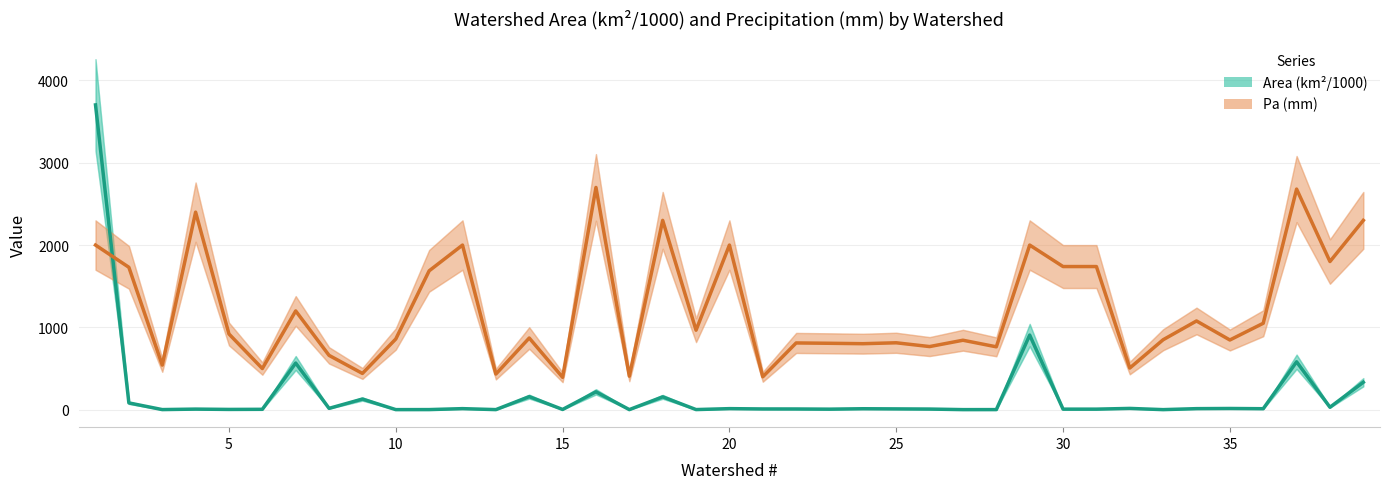

True or false: Pa (mm) and Area (km²/1000) cross at least once.

True